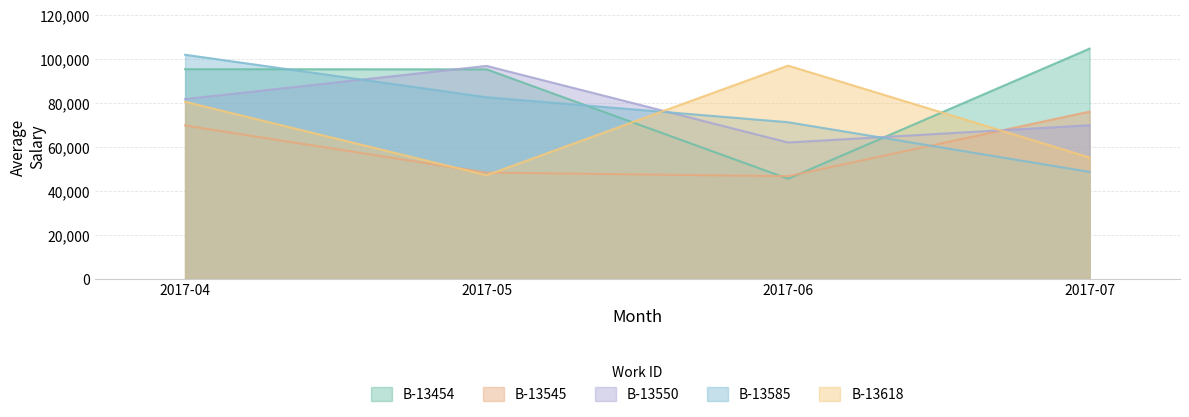

True or false: B-13545 has more than 0 points higher than both neighbors.

False